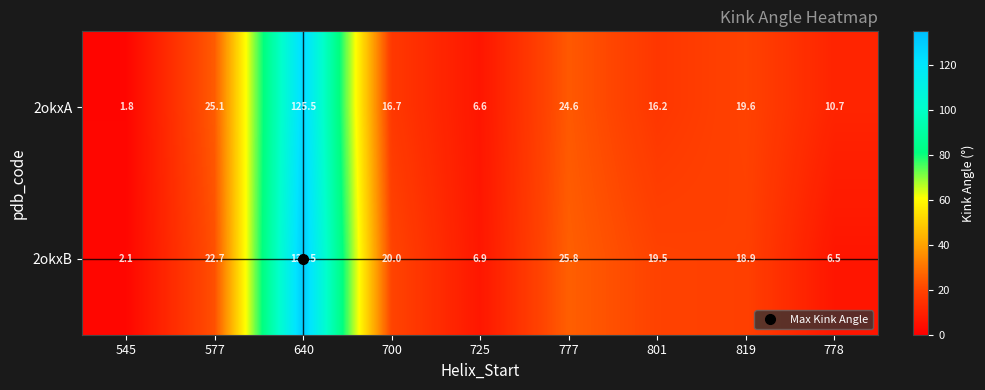

Between 801 and 819, which series saw the biggest shift?

2okxA